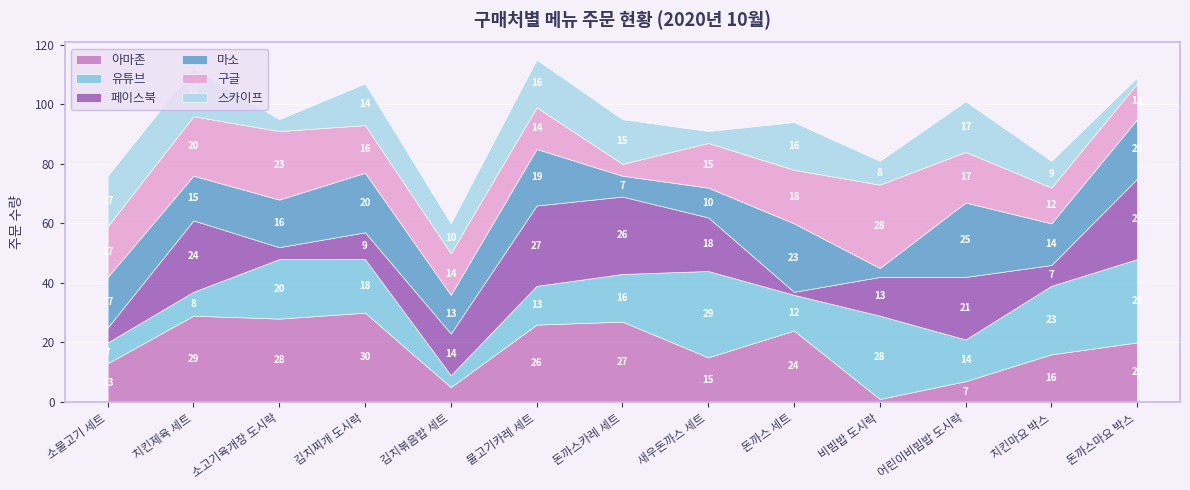

What is the highest value of the 스카이프 series?

17